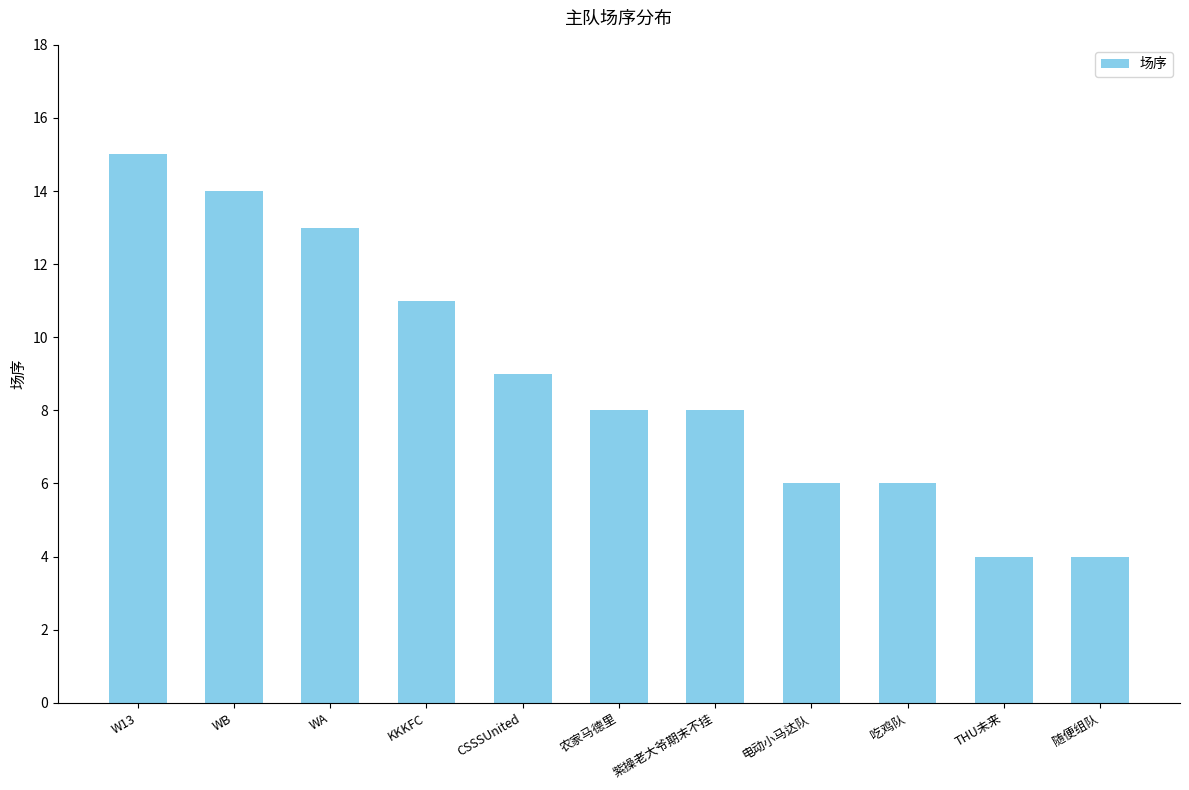

Reading right to left, list all the values displayed in this chart.

随便组队=4	THU未来=4	吃鸡队=6	电动小马达队=6	紫操老大爷期末不挂=8	农家马德里=8	CSSSUnited=9	KKKFC=11	WA=13	WB=14	W13=15